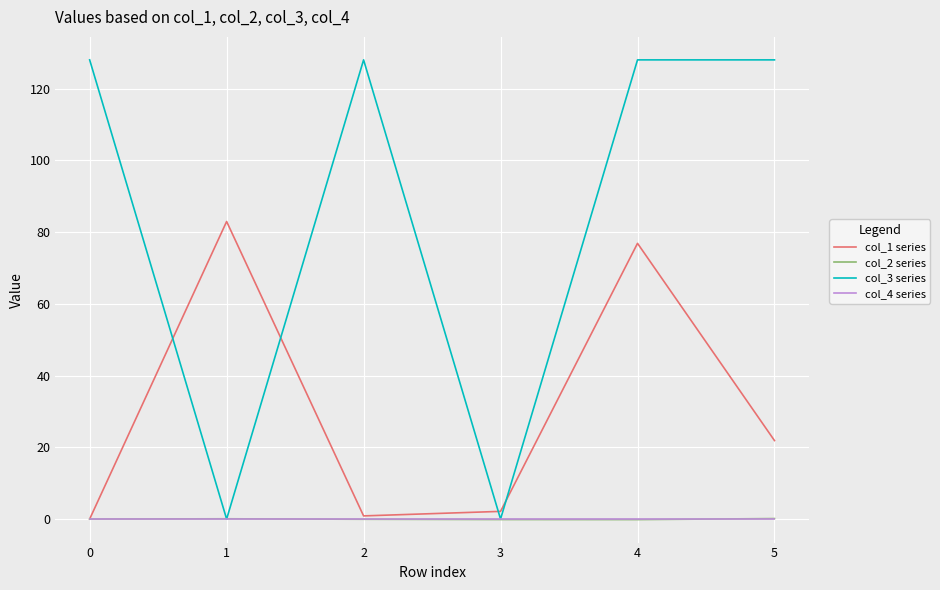

At which category is the sum across all series the highest?

4